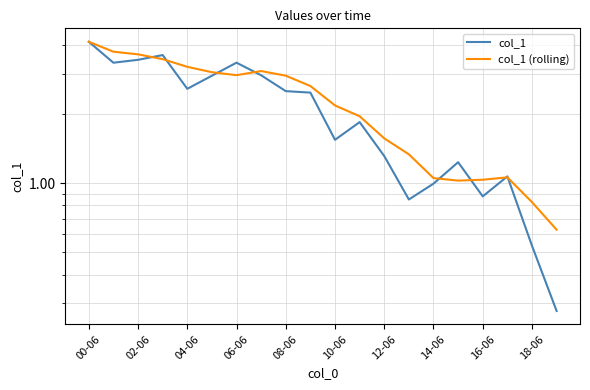

What are all the series names shown in the legend?

col_1, col_1 (rolling)